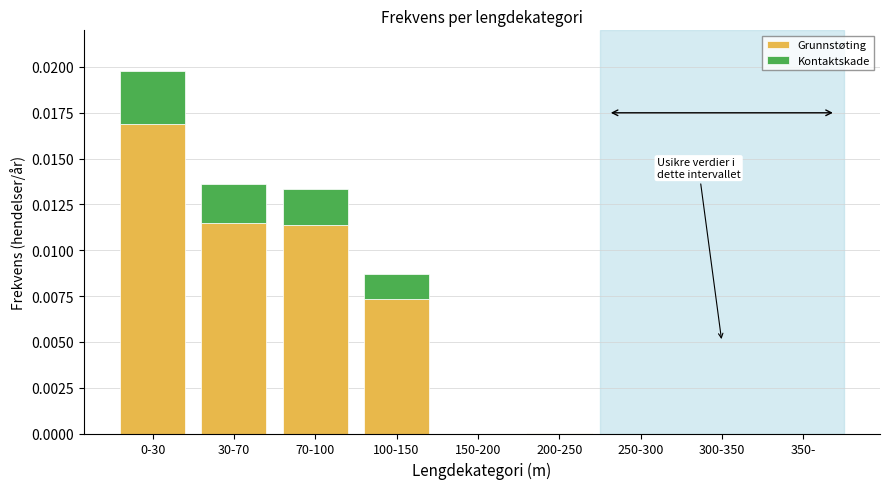

Are the bars grouped side by side (vs. stacked)?

No